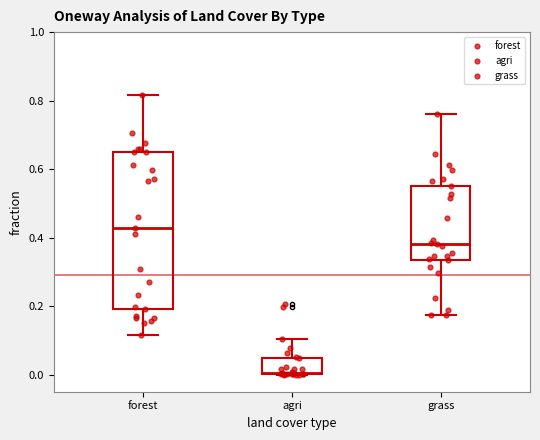

Reading left to right, read every box against the y-axis: the position of its median line, the range the box covers, and the ends of its whiskers. The values are not printed on the chart, so give them approximately, as read against the axis.

forest: median 0.42, box 0.20 to 0.64, whiskers 0.12 to 0.82
agri: median 0.00, box 0.00 to 0.04, whiskers 0.00 to 0.10
grass: median 0.38, box 0.34 to 0.56, whiskers 0.18 to 0.76